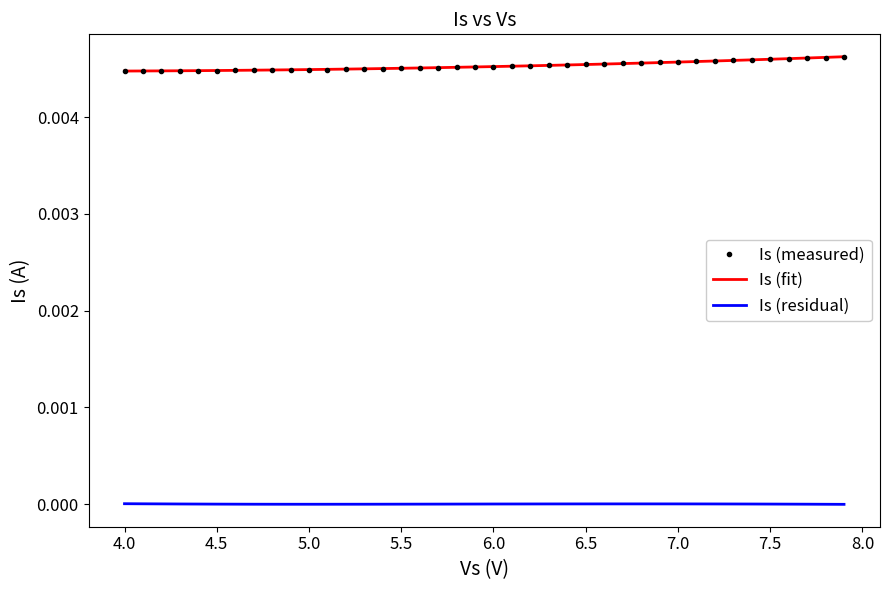

True or false: Is (fit) and Is (residual) intersect in this chart.

False